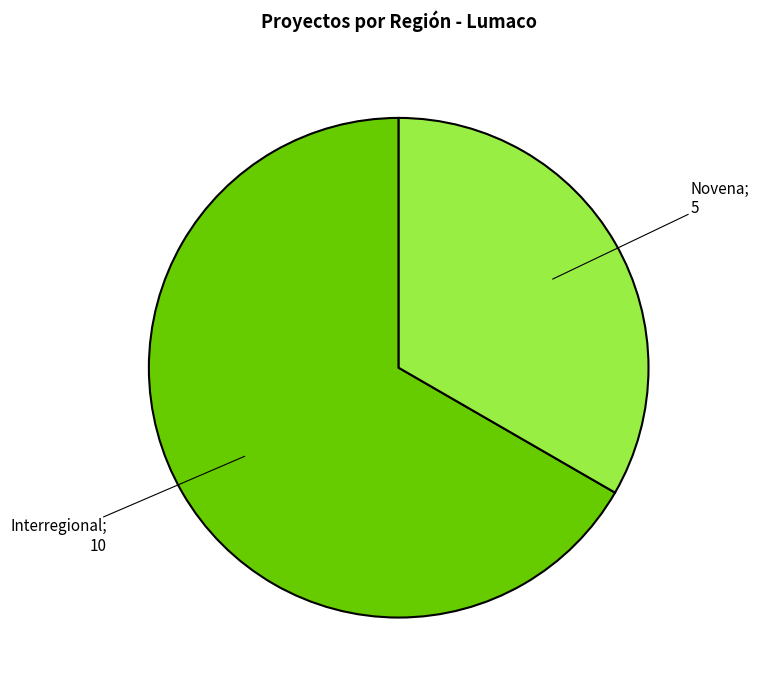

Is there a majority slice in this chart?

Yes